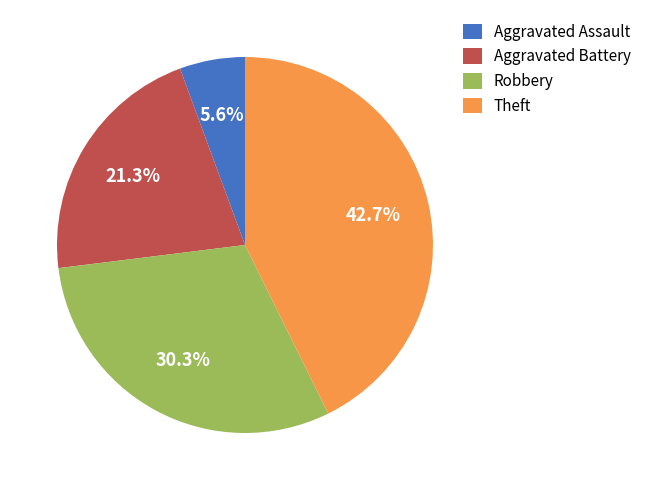

Which slice is the largest?

Theft